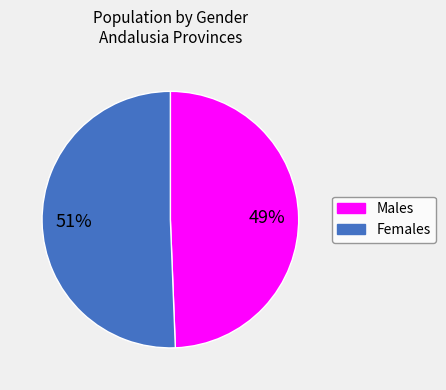

To the nearest percent, what is the average slice percentage?

50%